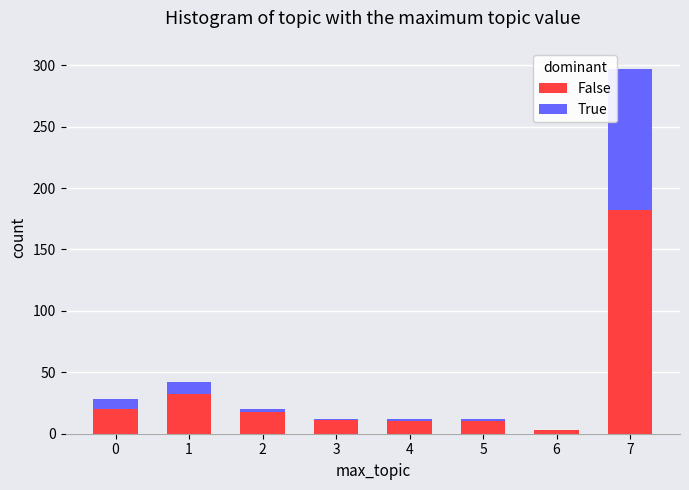

At which category is the sum across all series the highest?

7